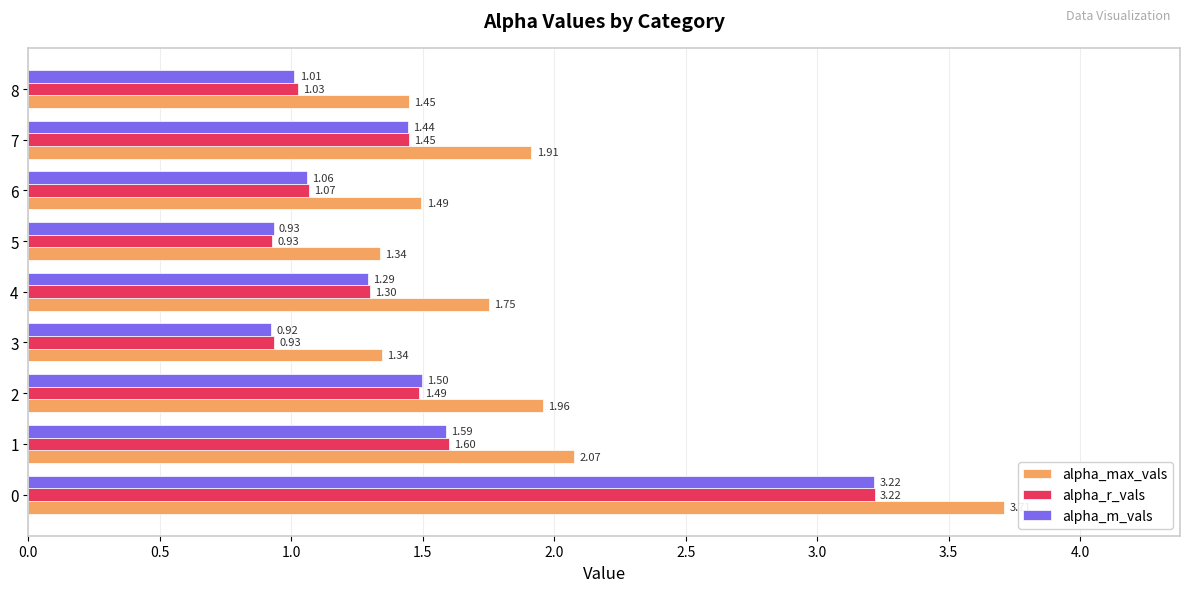

What is the difference between the maximum and minimum values in the alpha_max_vals series?

2.4